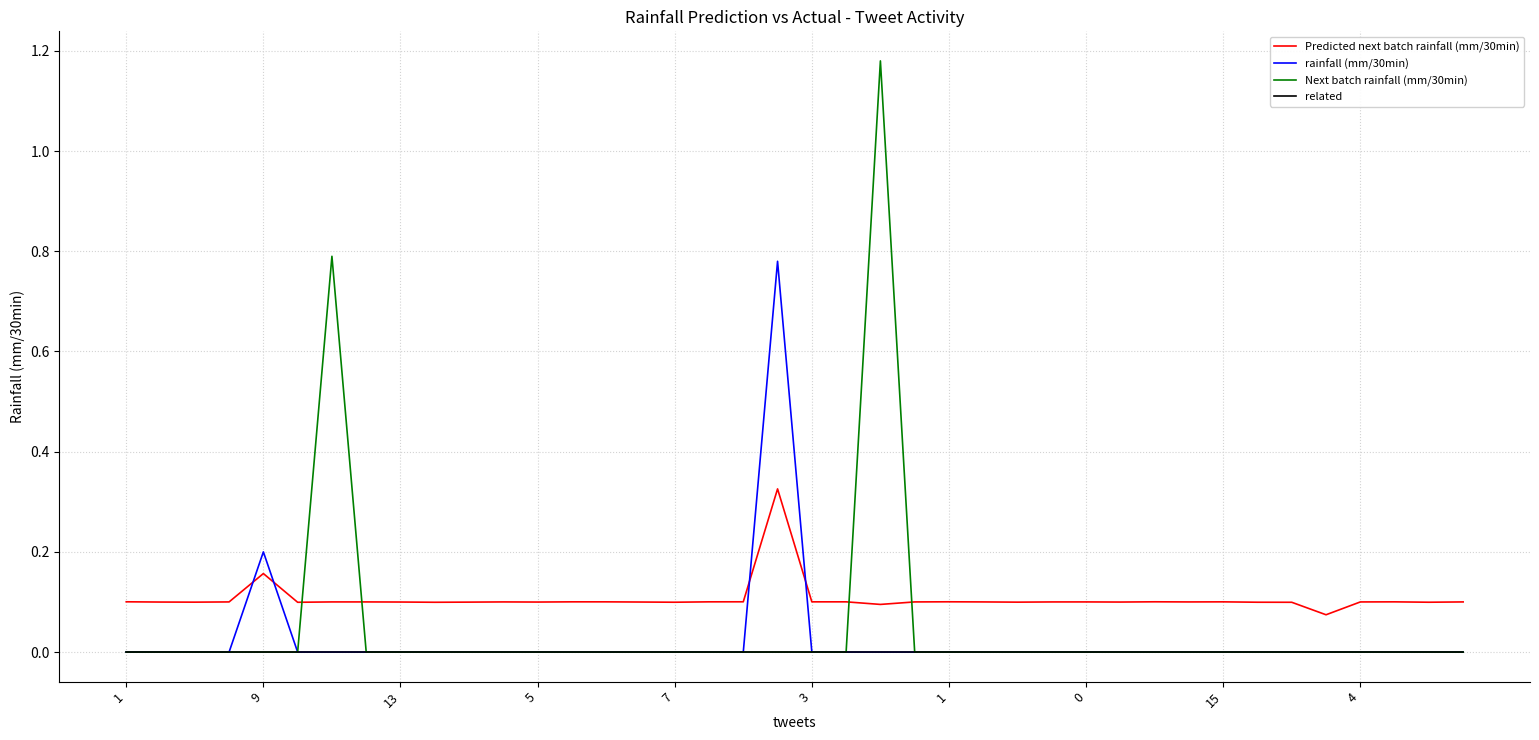

Which series has the largest total across all categories?

Predicted next batch rainfall (mm/30min)